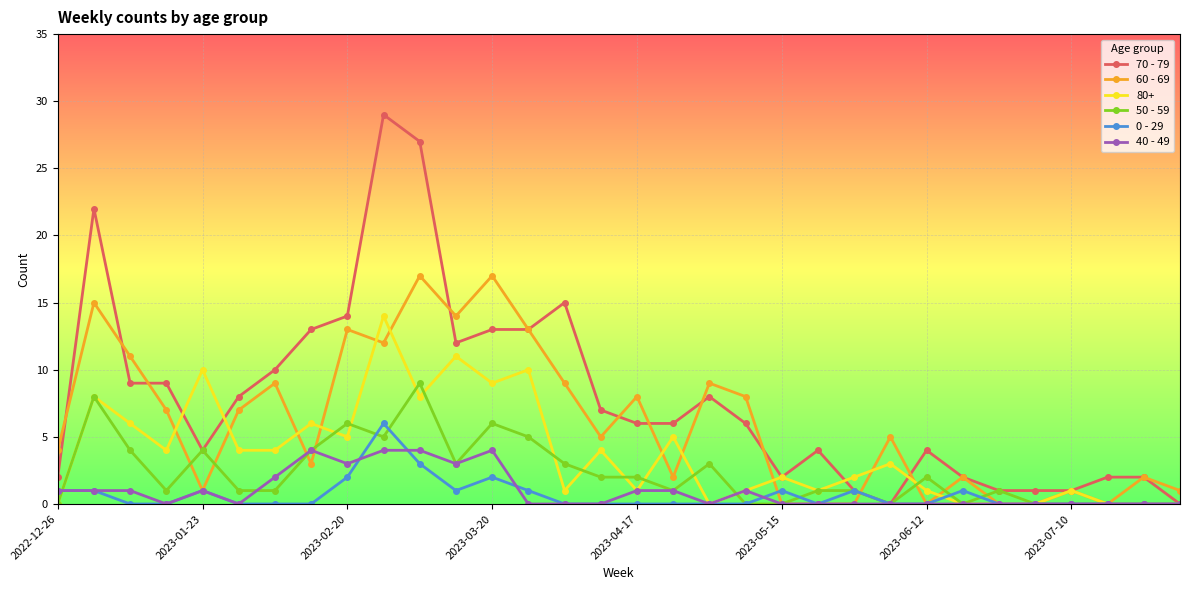

Rank the series by their maximum value, from highest to lowest.

70 - 79, 60 - 69, 80+, 50 - 59, 0 - 29, 40 - 49